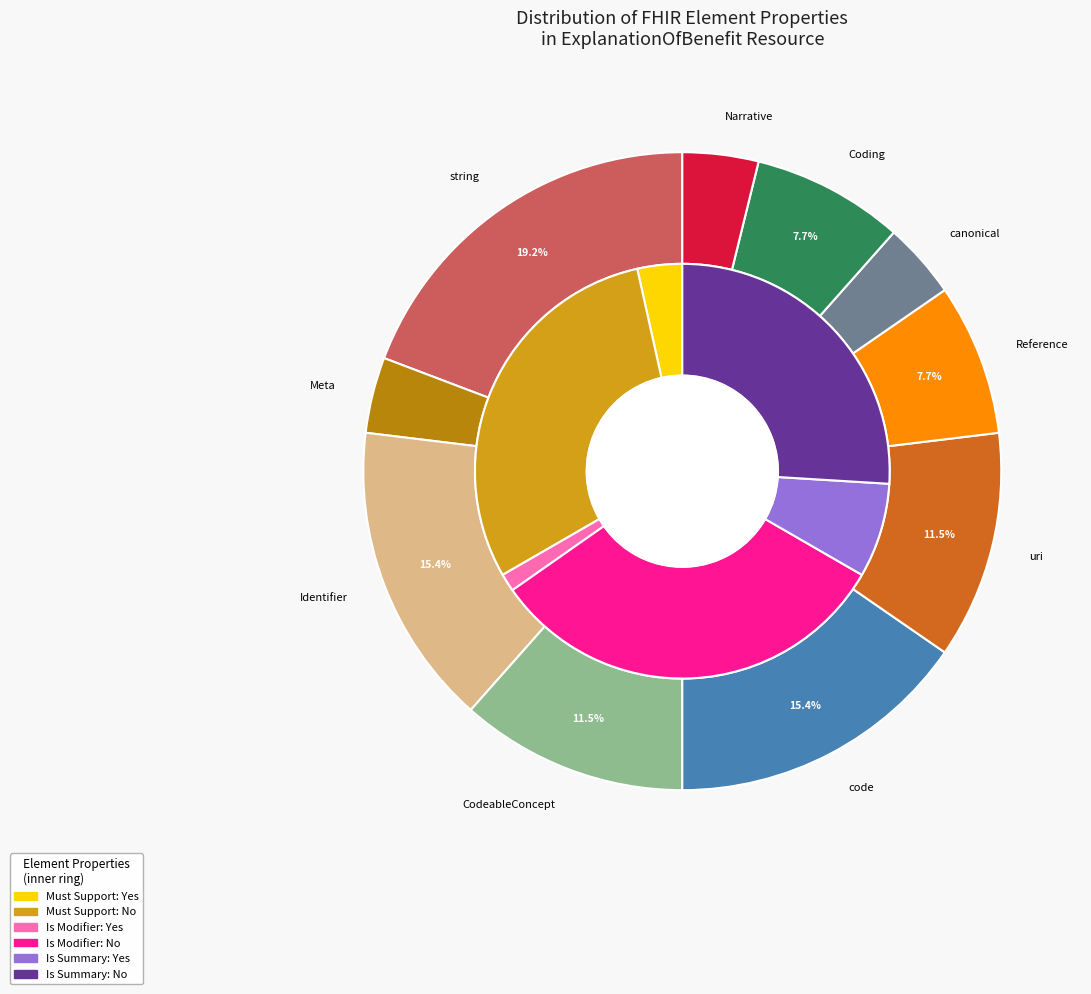

Does any single category account for the majority?

No